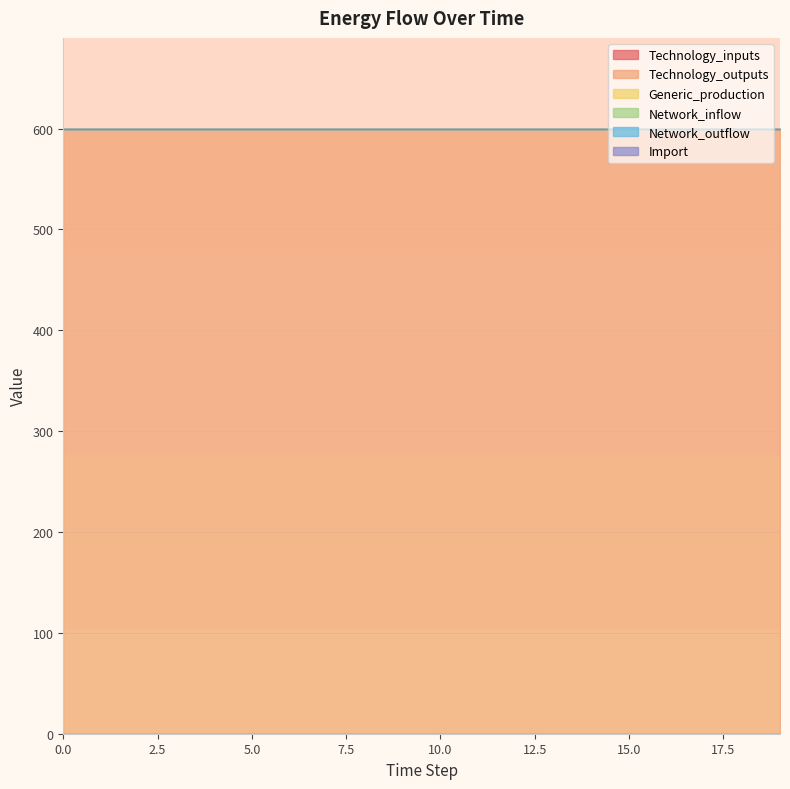

How many lines are shown in the chart?

6